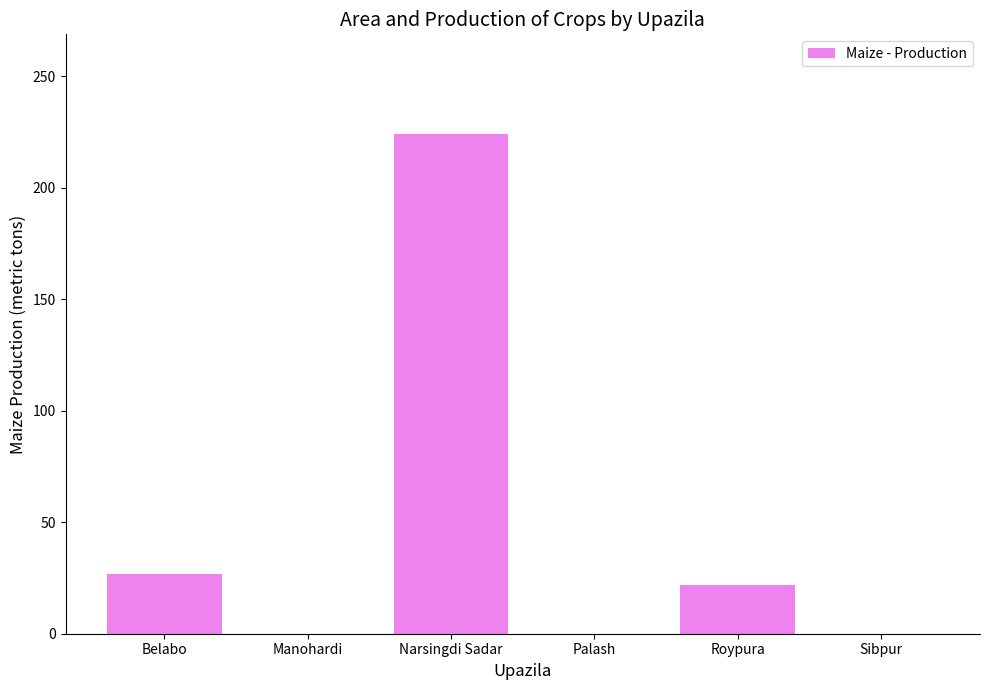

Are the bars horizontal?

No